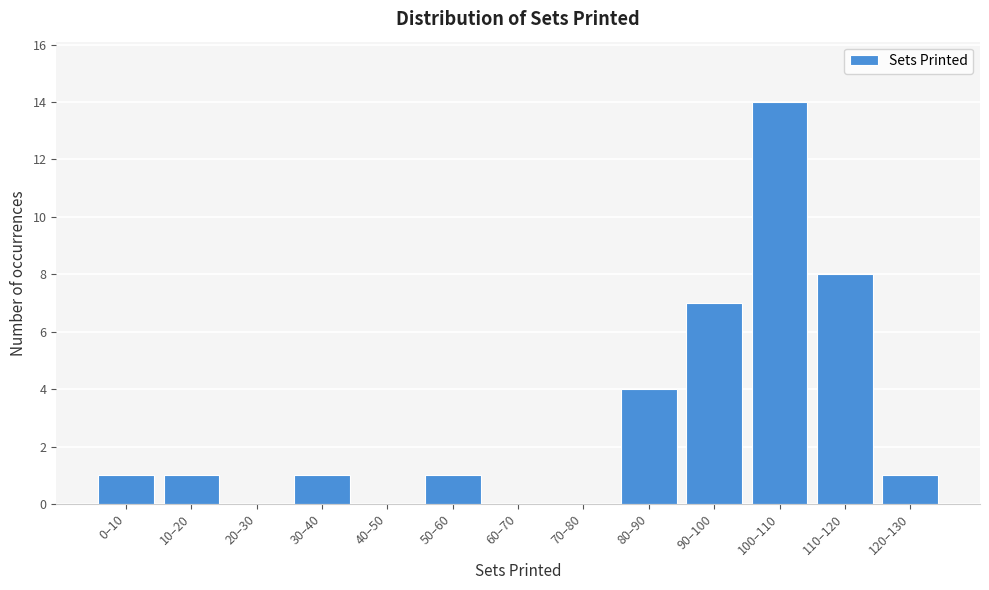

Reading right to left, what are all the values shown in this chart?

120–130=1	110–120=8	100–110=14	90–100=7	80–90=4	70–80=0	60–70=0	50–60=1	40–50=0	30–40=1	20–30=0	10–20=1	0–10=1